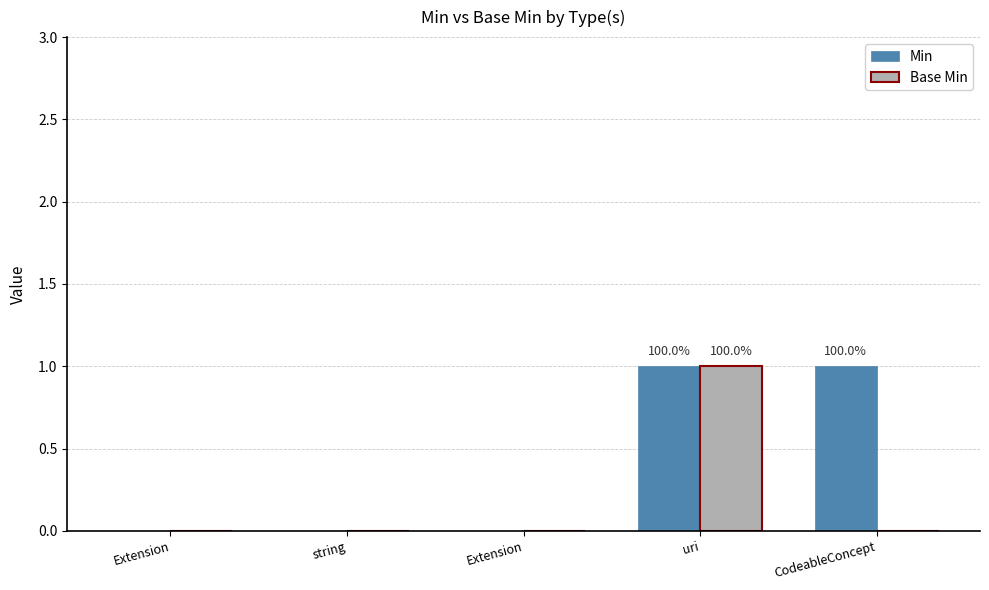

Reading left to right, list all the values displayed in this chart.

Min: 0	0	0	1	1
Base Min: 0	0	0	1	0